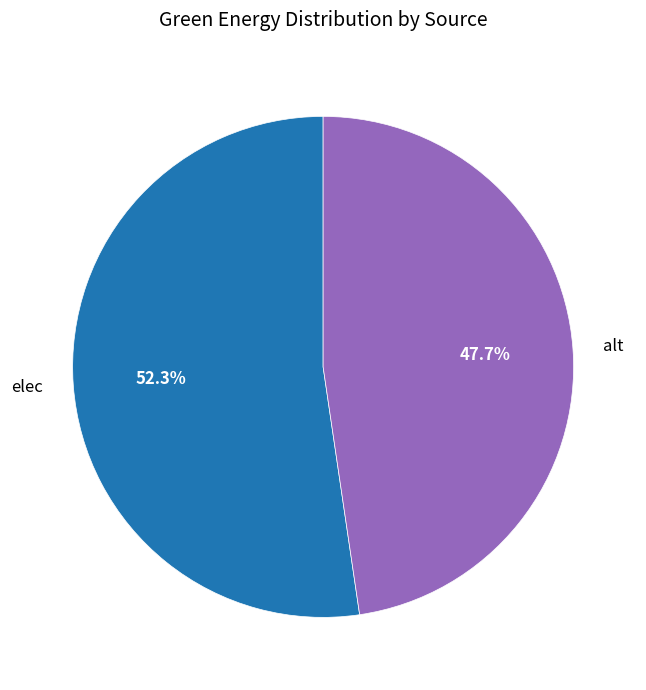

Count the number of slices in the pie.

2